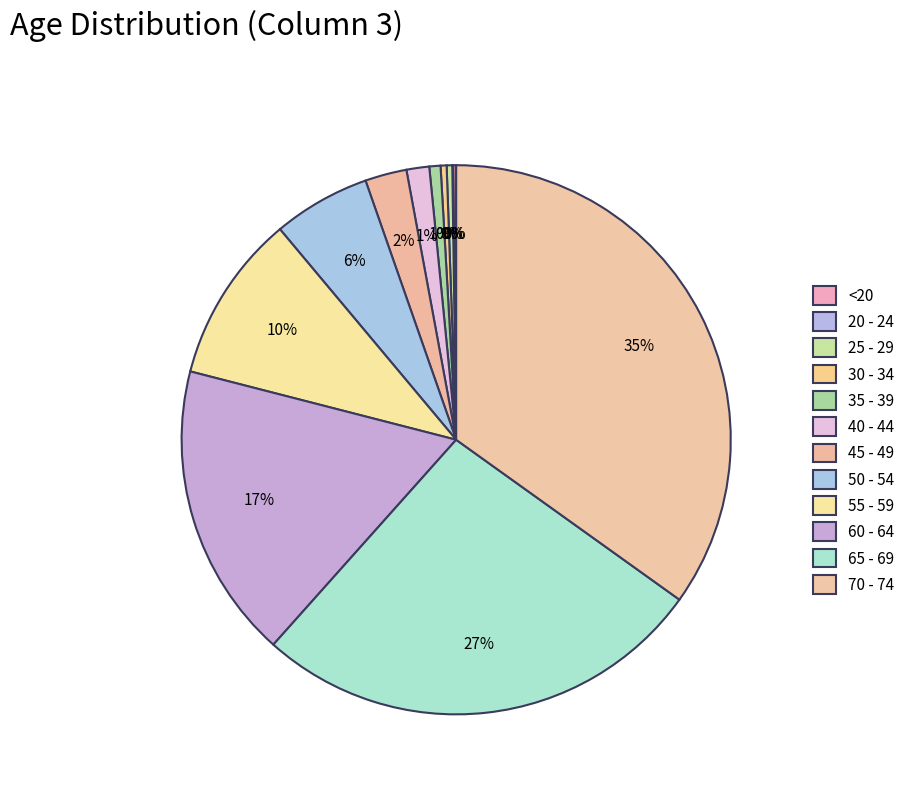

How many slices are in this pie chart?

12